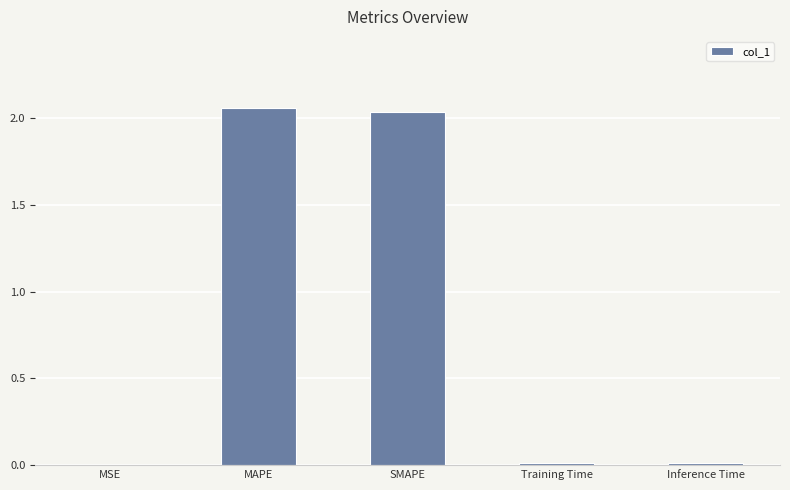

Between SMAPE and Inference Time, which is larger?

SMAPE